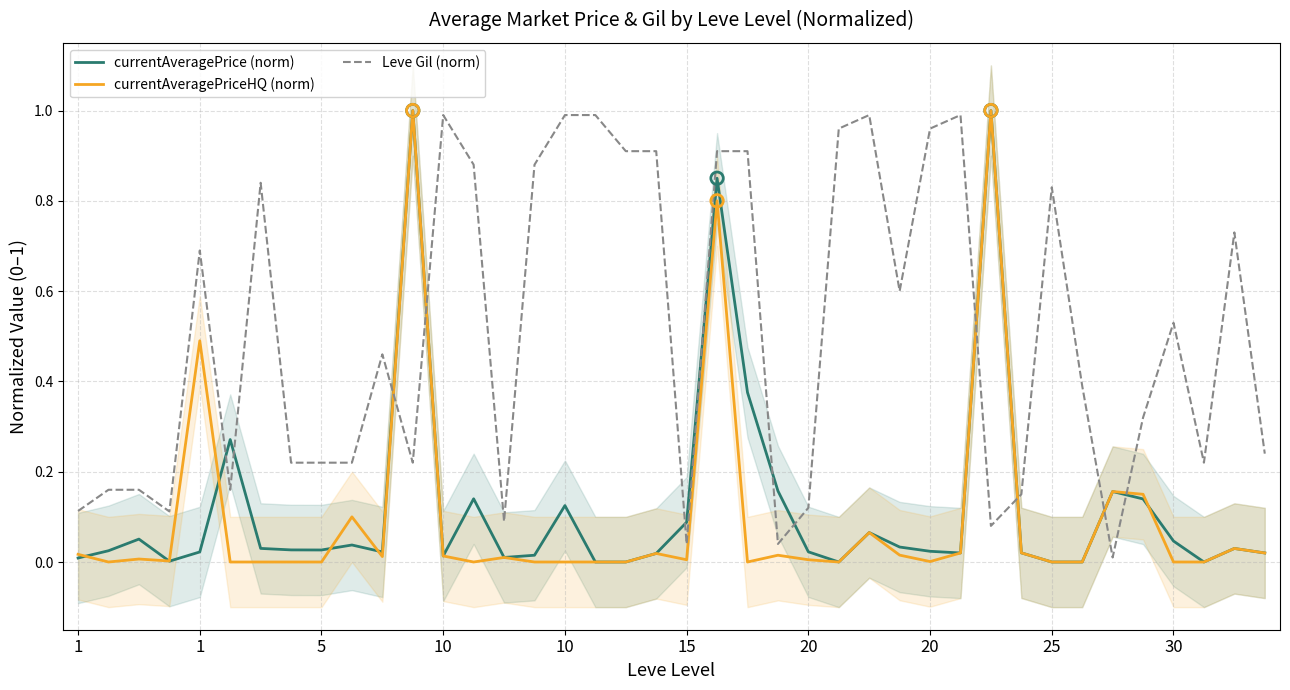

Which series reaches the maximum Y coordinate?

currentAveragePrice (norm)